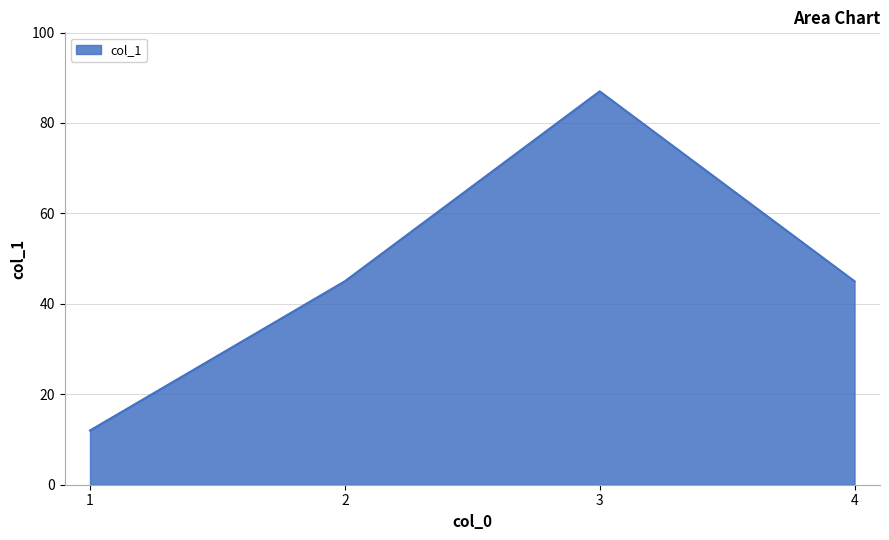

How many values are between 45 and 87?

3